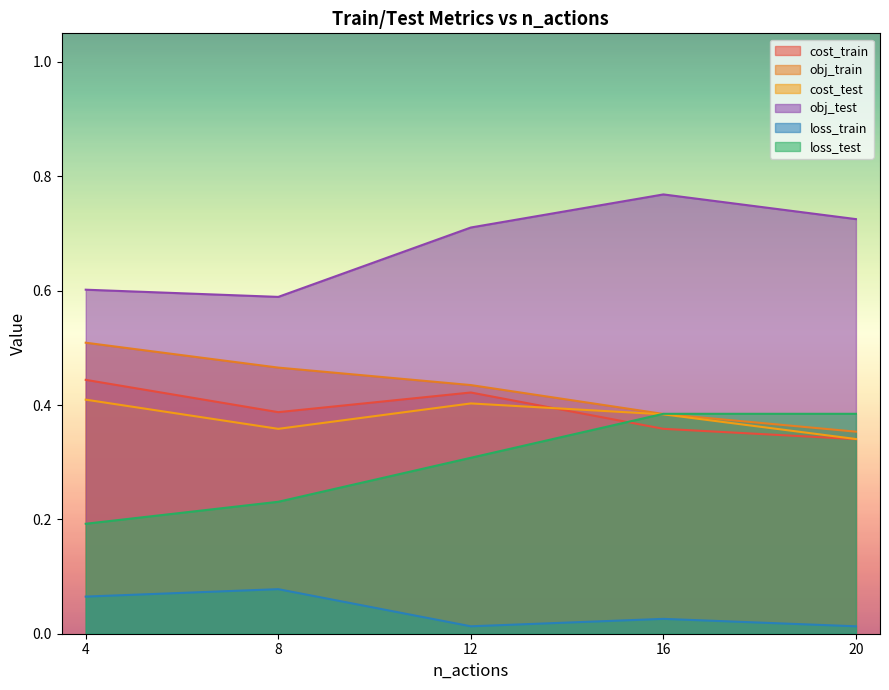

Where is the first local maximum for cost_train?

12